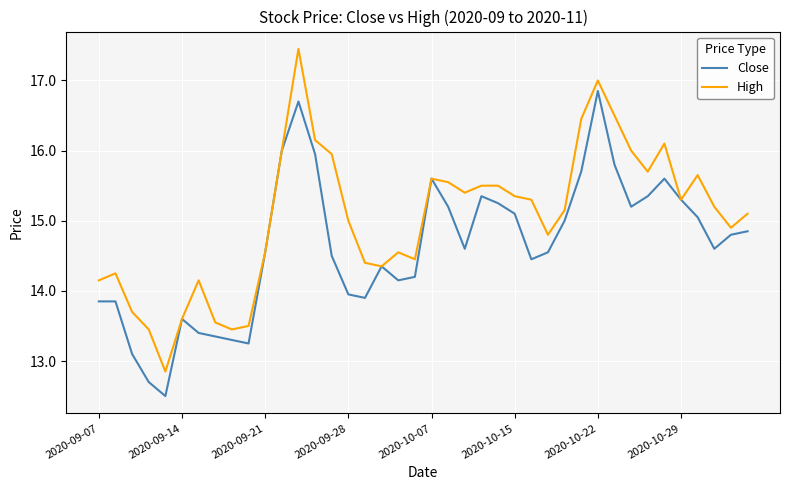

List the series in order of their peak value, highest first.

High, Close